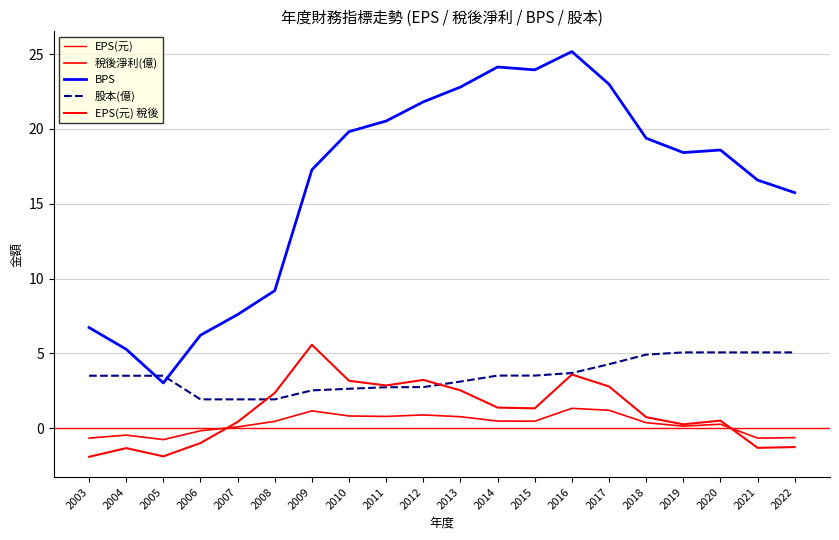

Which has a higher value, 2018 or 2004?

2018